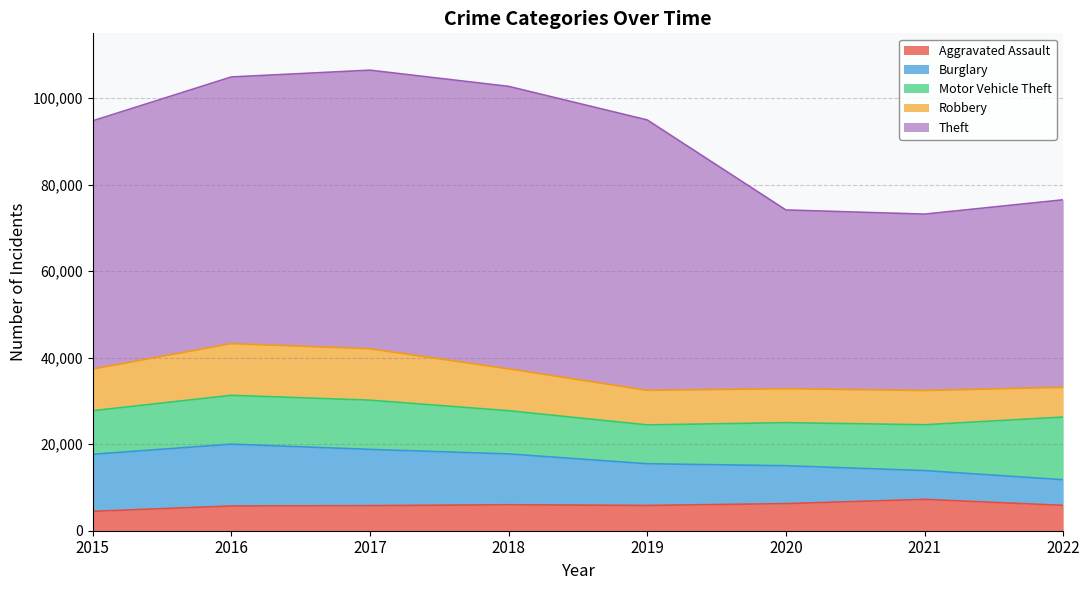

Reading right to left, transcribe all the data shown in this chart.

Aggravated Assault: 2022=5861	2021=7241	2020=6263	2019=5840	2018=6001	2017=5793	2016=5712	2015=4480
Burglary: 2022=5919	2021=6656	2020=8754	2019=9639	2018=11746	2017=13001	2016=14289	2015=13184
Motor Vehicle Theft: 2022=14482	2021=10594	2020=9955	2019=8978	2018=9983	2017=11380	2016=11286	2015=10068
Robbery: 2022=6888	2021=7919	2020=7855	2019=7994	2018=9679	2017=11880	2016=11960	2015=9638
Theft: 2022=43327	2021=40756	2020=41304	2019=62480	2018=65282	2017=64380	2016=61618	2015=57350